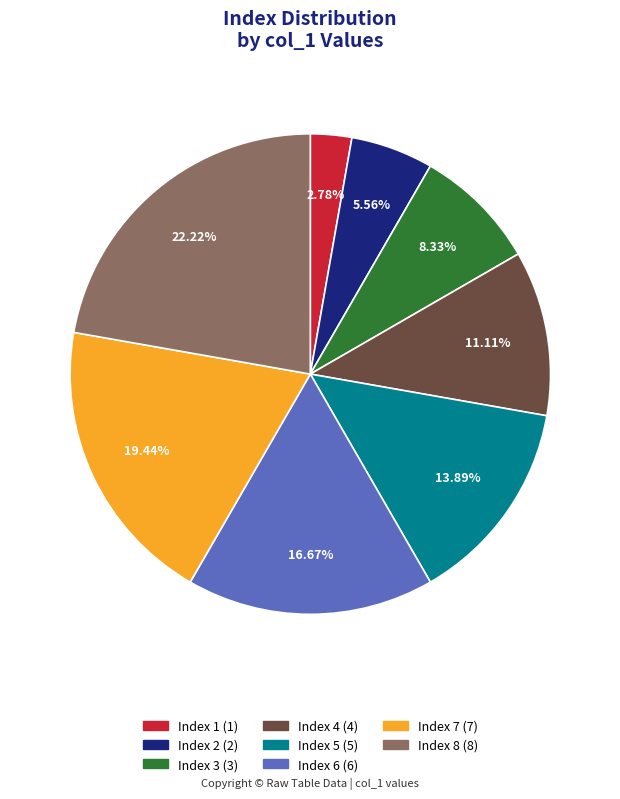

Is there a majority slice in this chart?

No